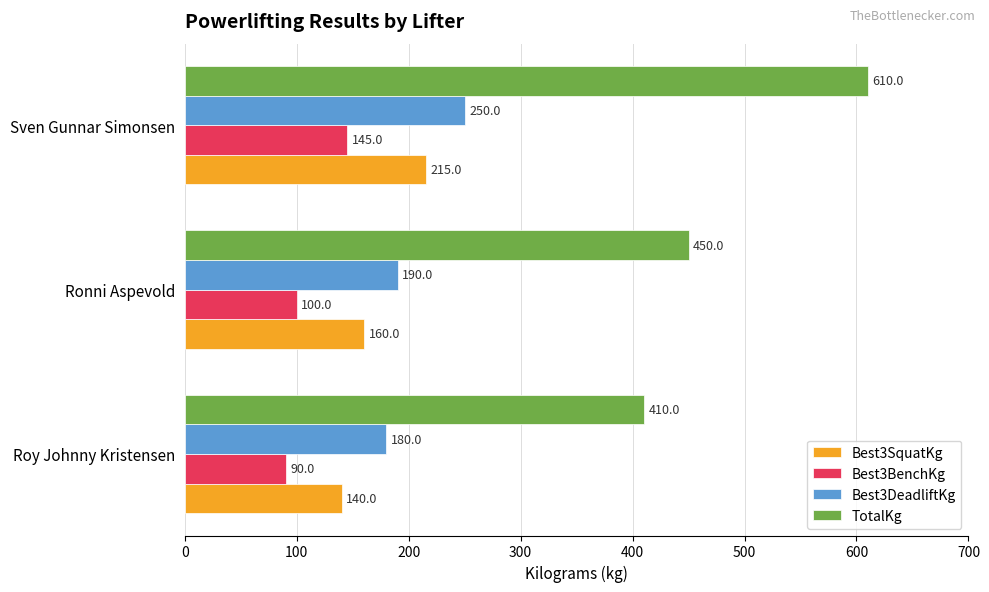

How many data points does each series have?

3